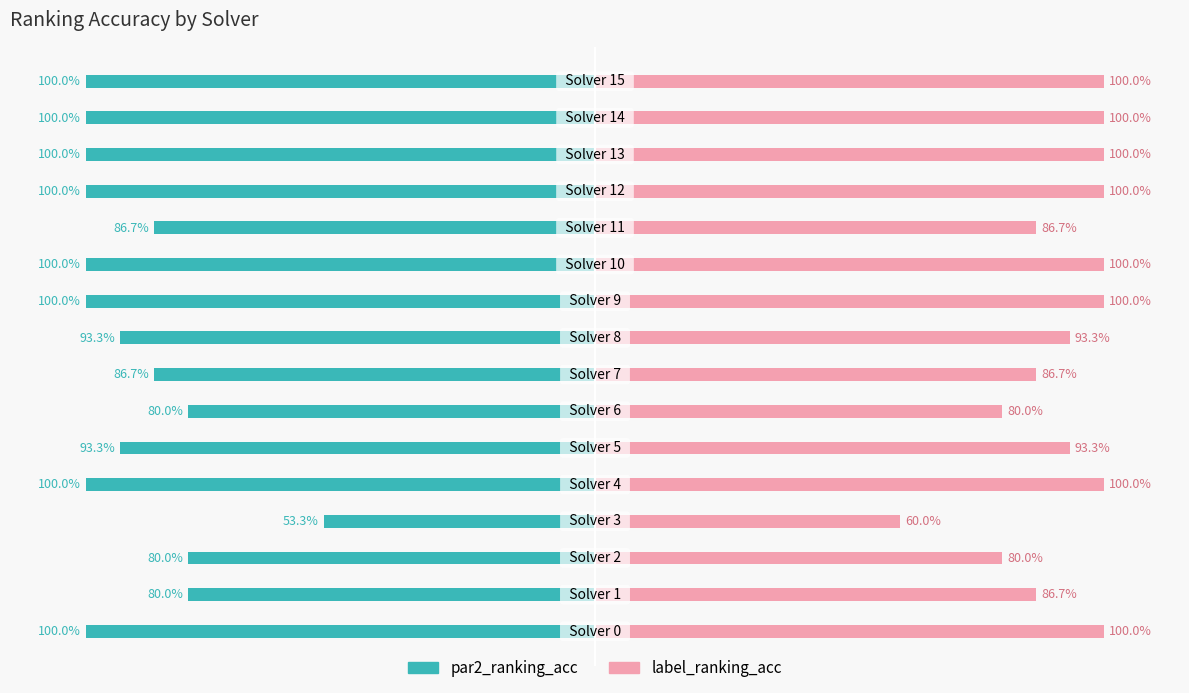

What is the approximate value of label_ranking_acc at 14?

100.0